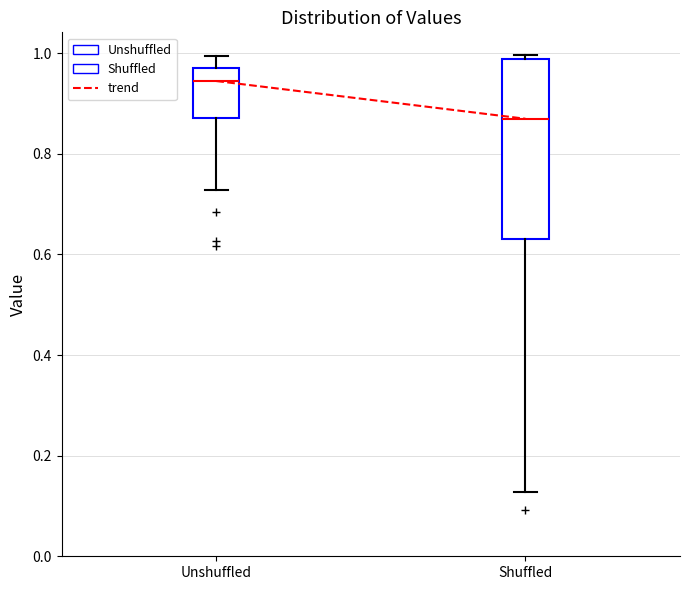

Which box has the lowest median line?

Shuffled